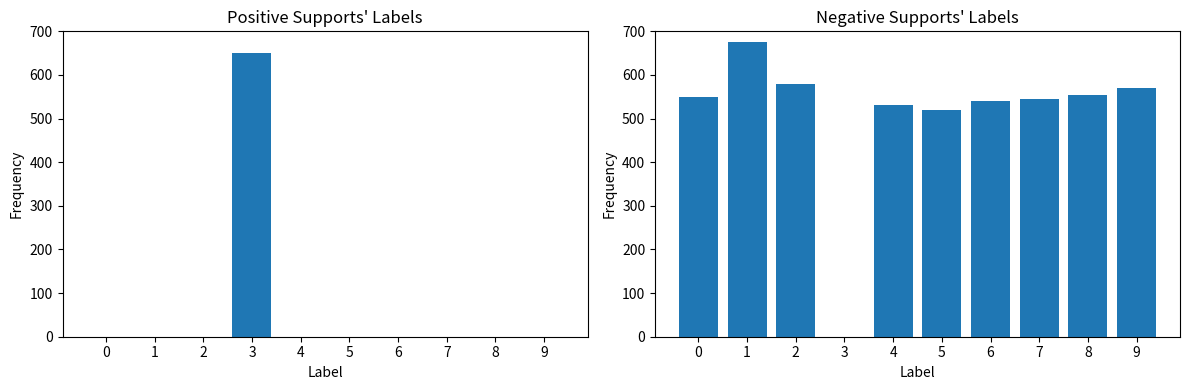

List the labels in order of code (high) value, largest first.

1, 2, 9, 8, 0, 7, 6, 4, 5, 3